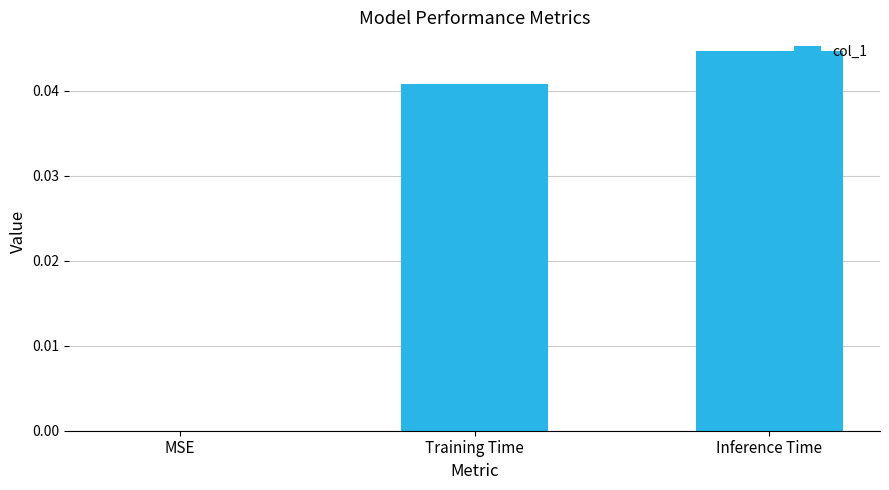

Which category has the highest value across all series?

Inference Time